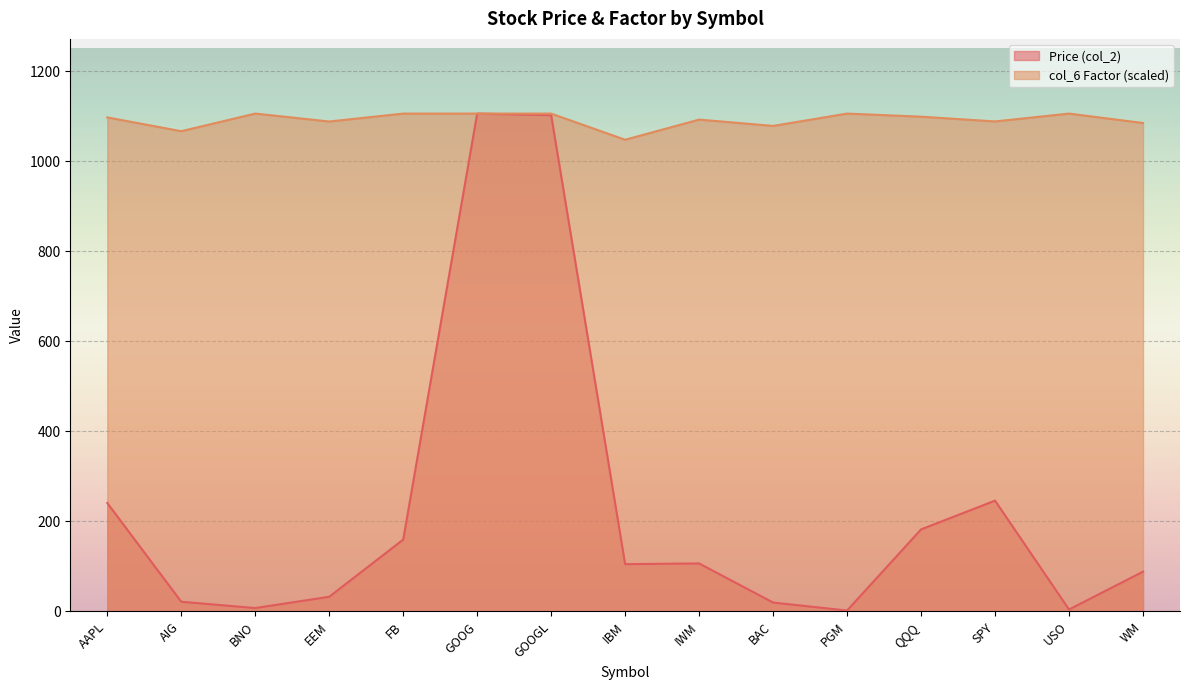

True or false: Price (col_2) has a value of 12.2 at AIG.

False